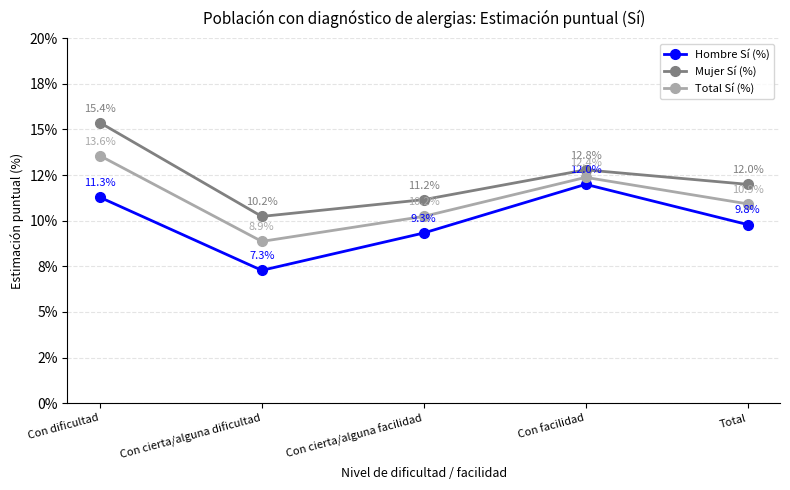

What is the label of the 2nd point from the right?

Con facilidad